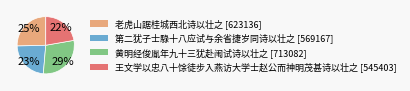

Is there a majority slice in this chart?

No